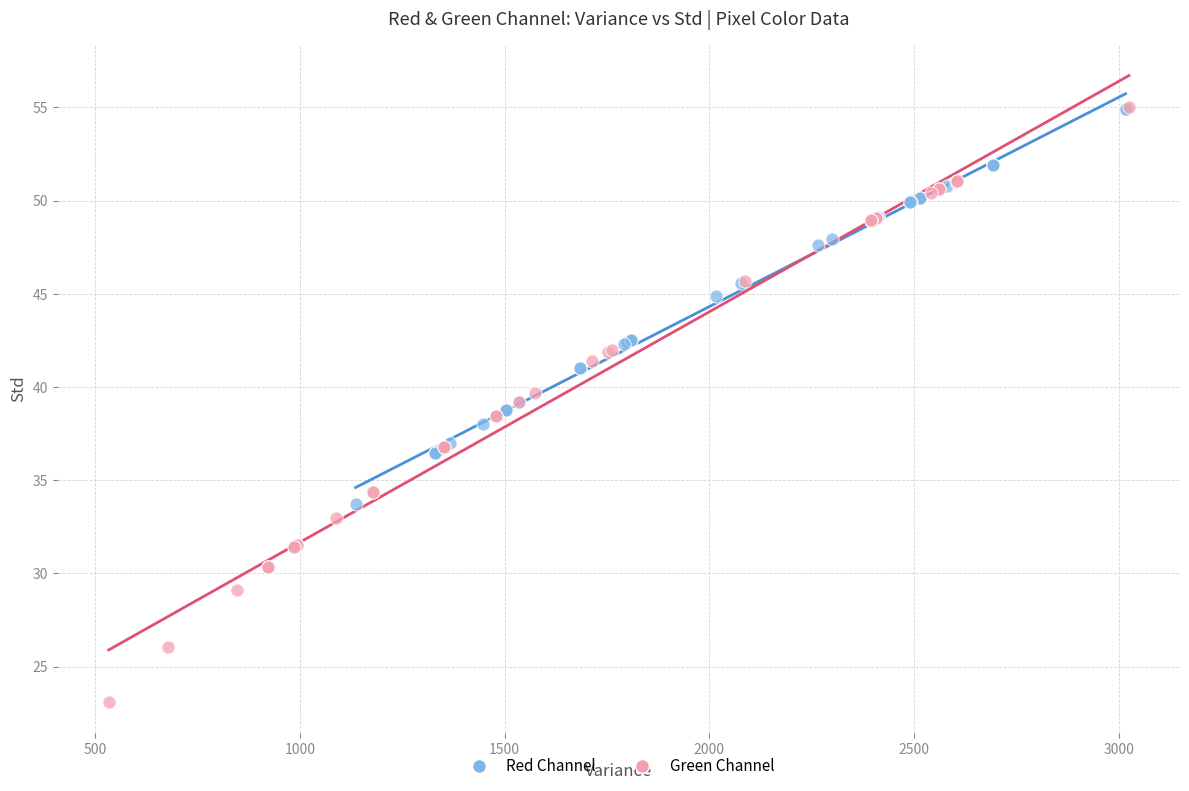

Which series reaches the minimum Y coordinate?

Green Channel